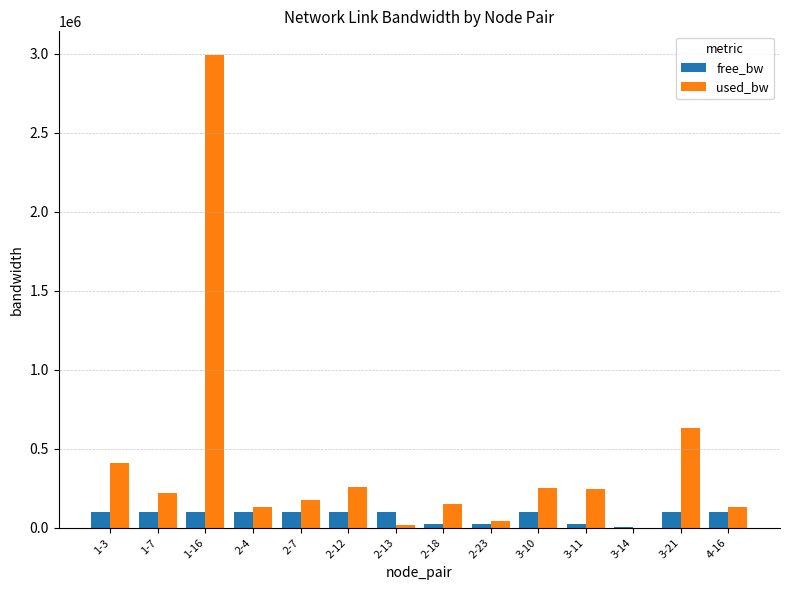

The value of used_bw at 4-16 is 130081.0. True or false?

True